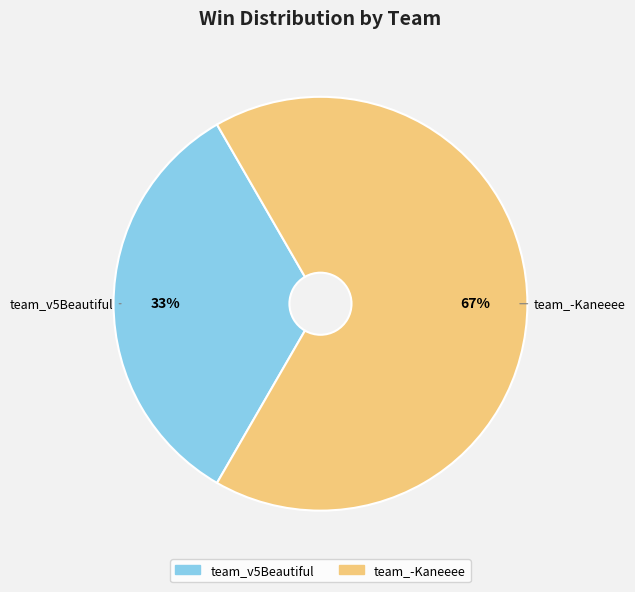

To the nearest percent, what is the average slice percentage?

50%